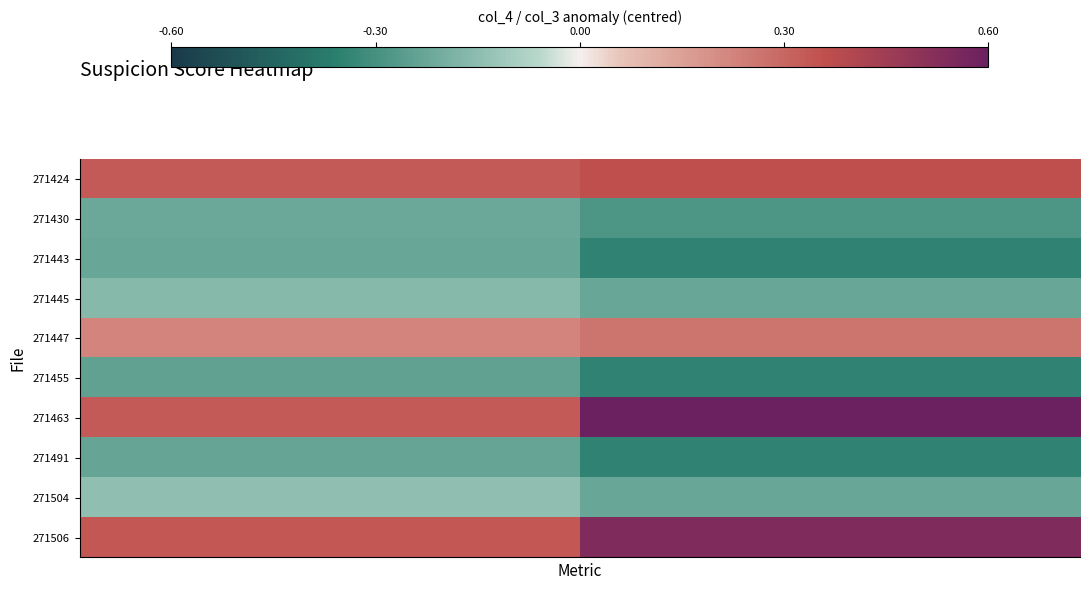

Which series has the widest spread of values?

271463